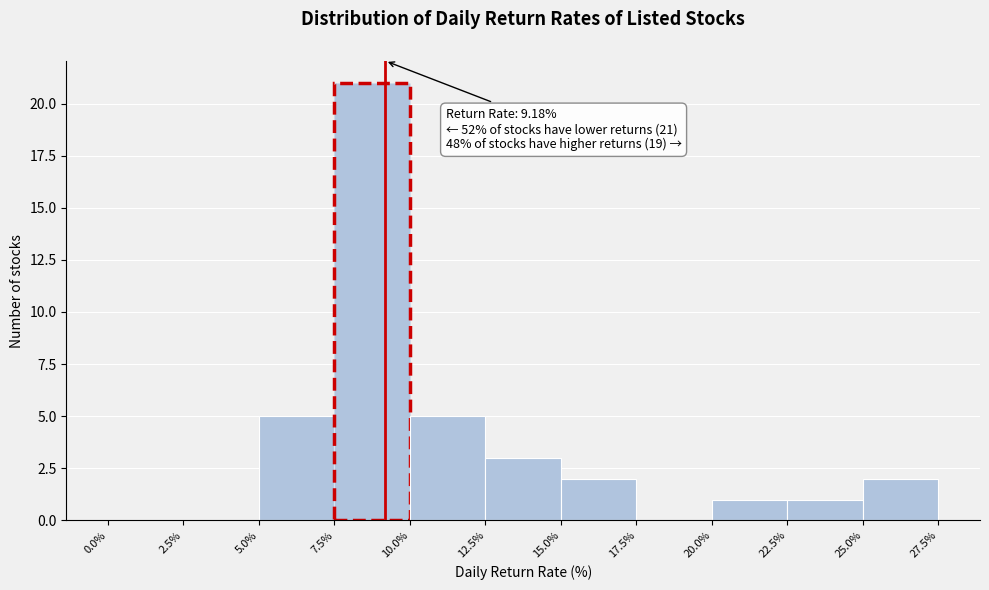

Which range on the x-axis has the tallest bar?

7.5% to 10.0%